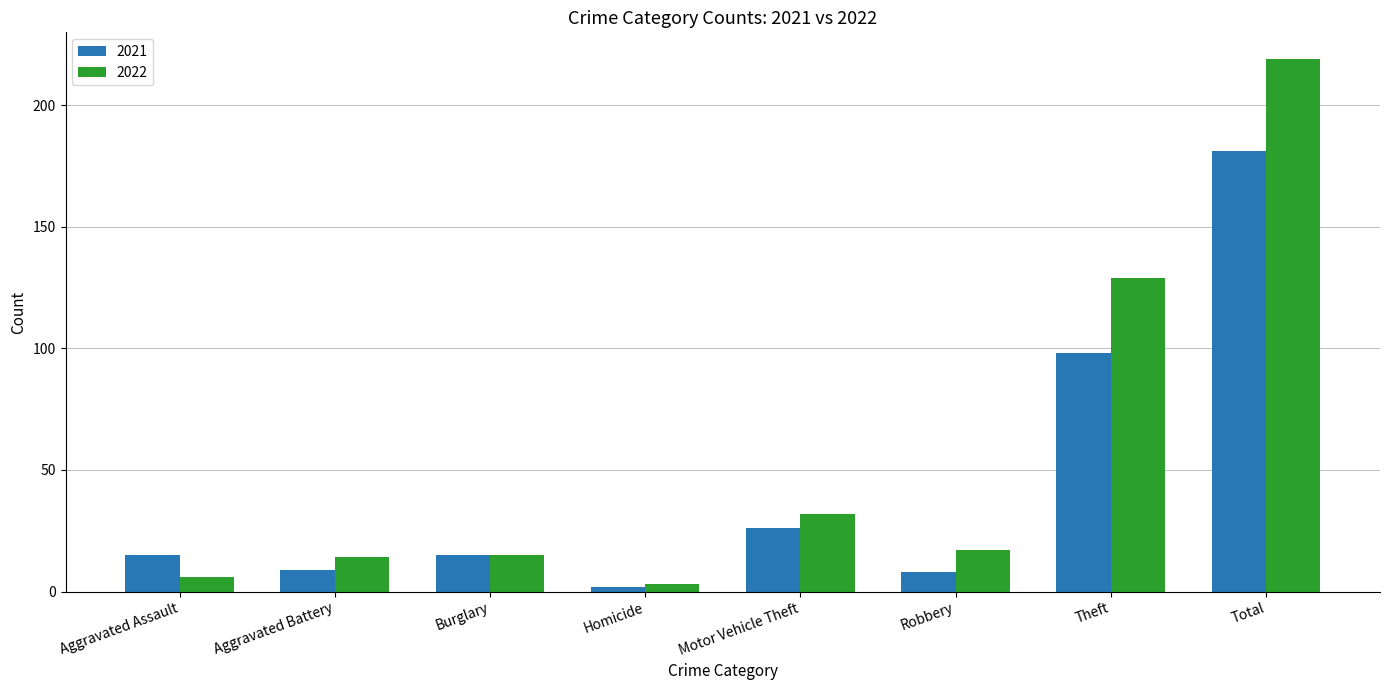

What is the label of the 1st bar from the left?

Aggravated Assault